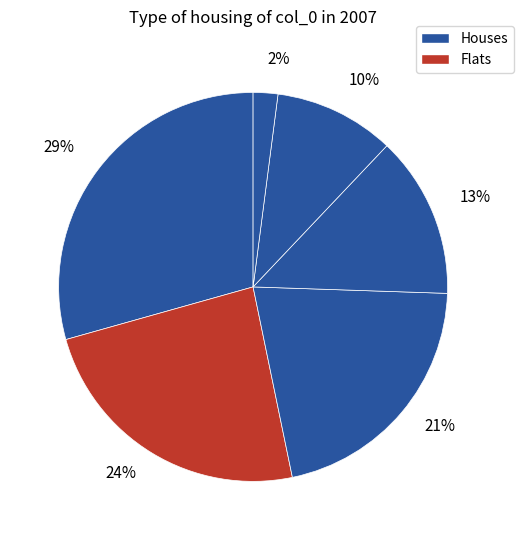

How many slices are in this pie chart?

6